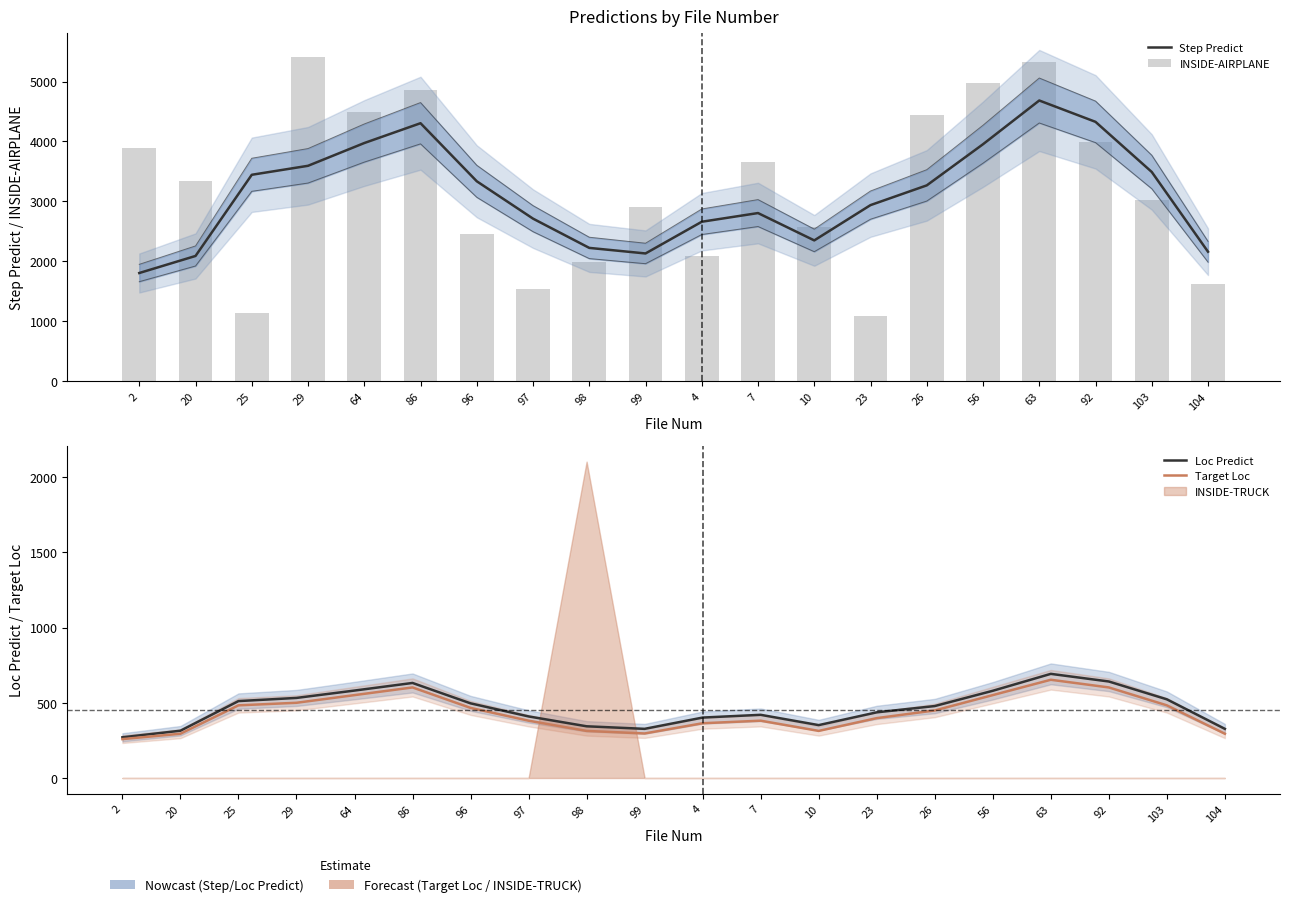

What is the lowest value of the Target Loc series?

258.5